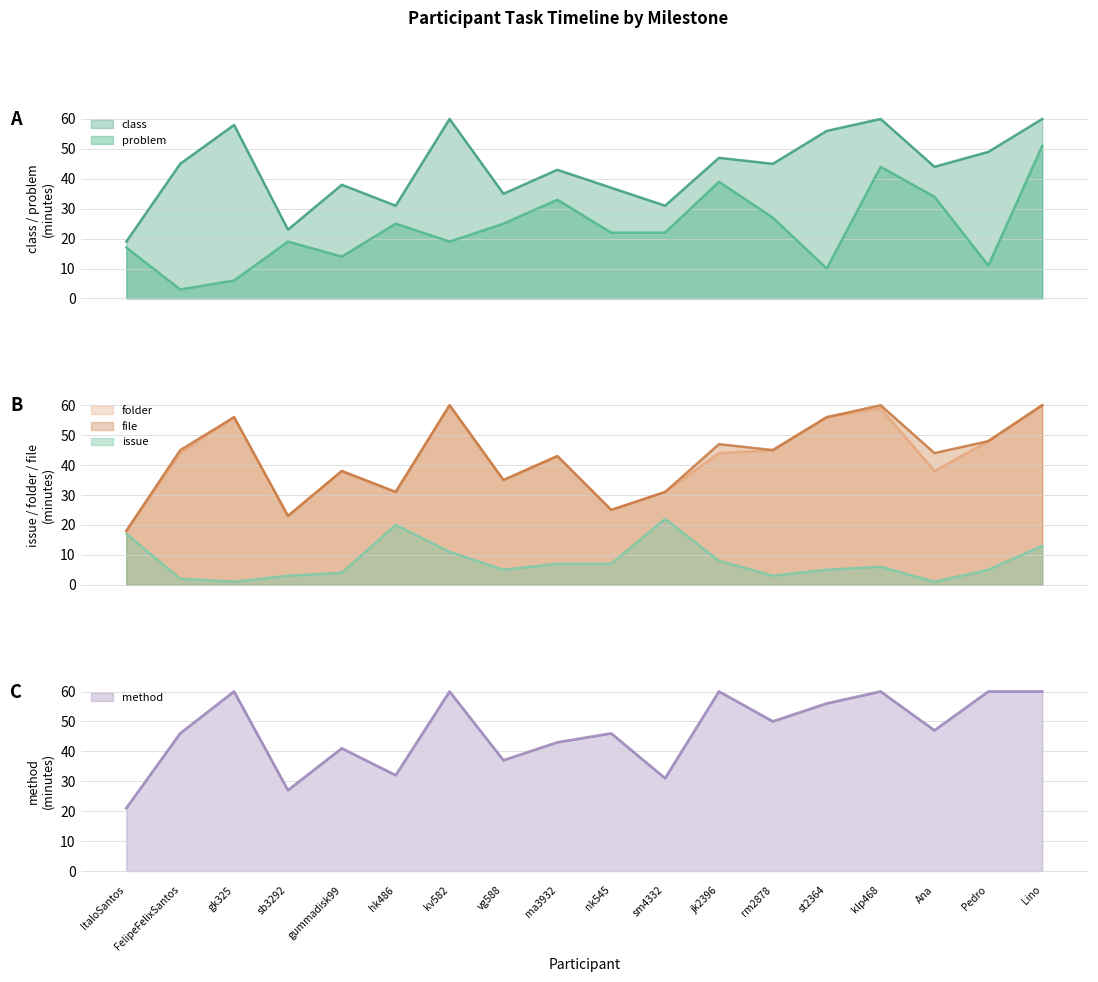

What is the sum of the issue values at FelipeFelixSantos and hk486?

22